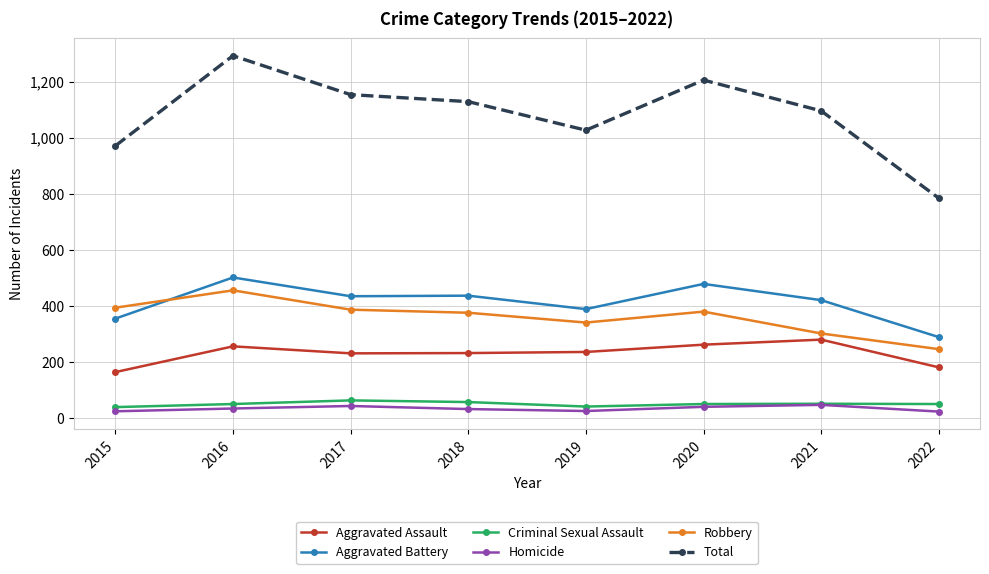

Which category has the highest value in the Aggravated Battery series?

2016